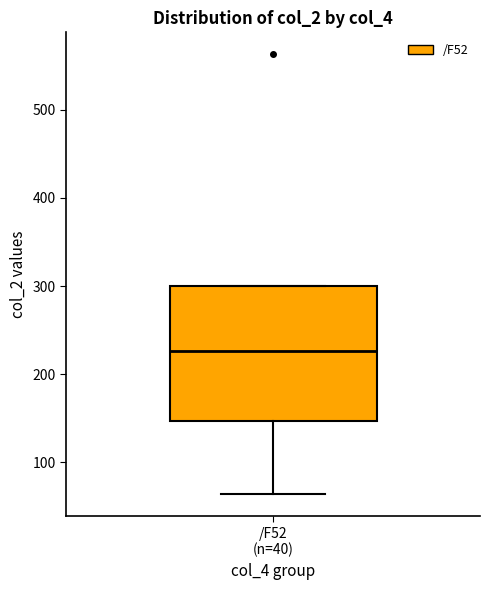

Transcribe this box plot: give where the median line is, the range the box spans, and where the two whiskers end, as read against the y-axis. The values are not printed on the chart, so give them approximately, as read against the axis.

median 230, box 150 to 300, whiskers 60 to 300